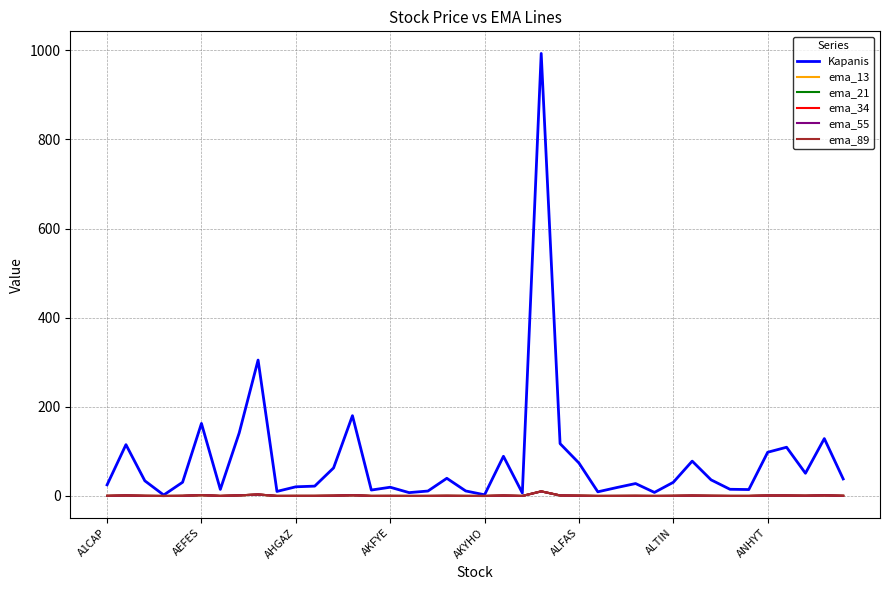

How many lines are shown in the chart?

6